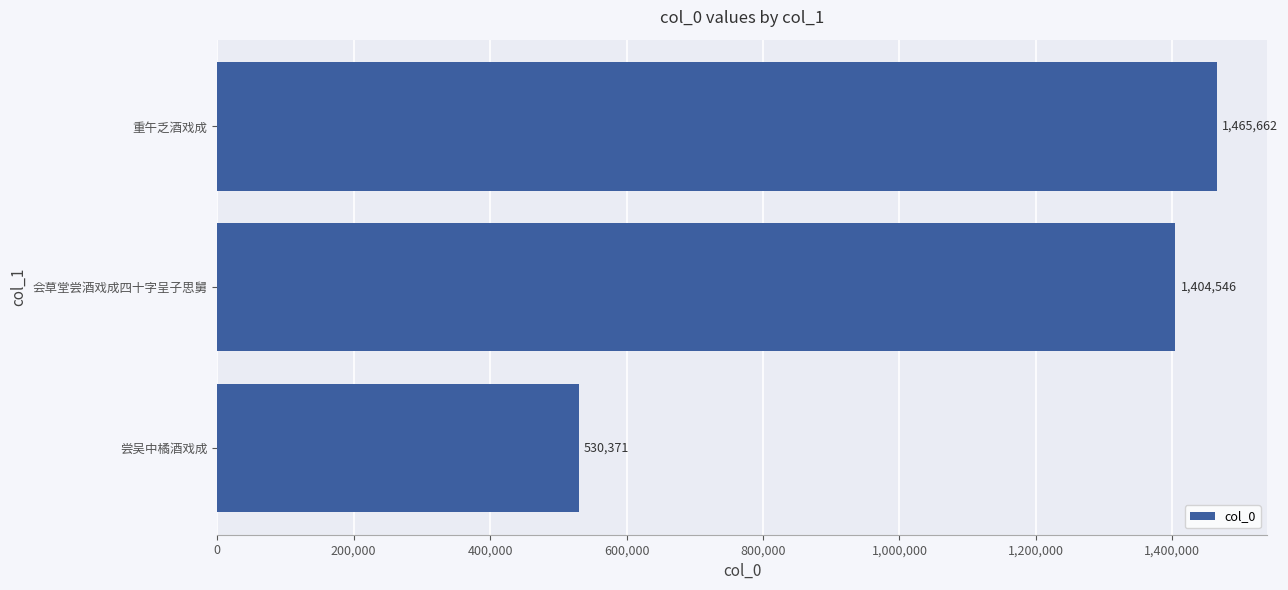

What is the change in value from 尝吴中橘酒戏成 to 重午乏酒戏成?

+935291